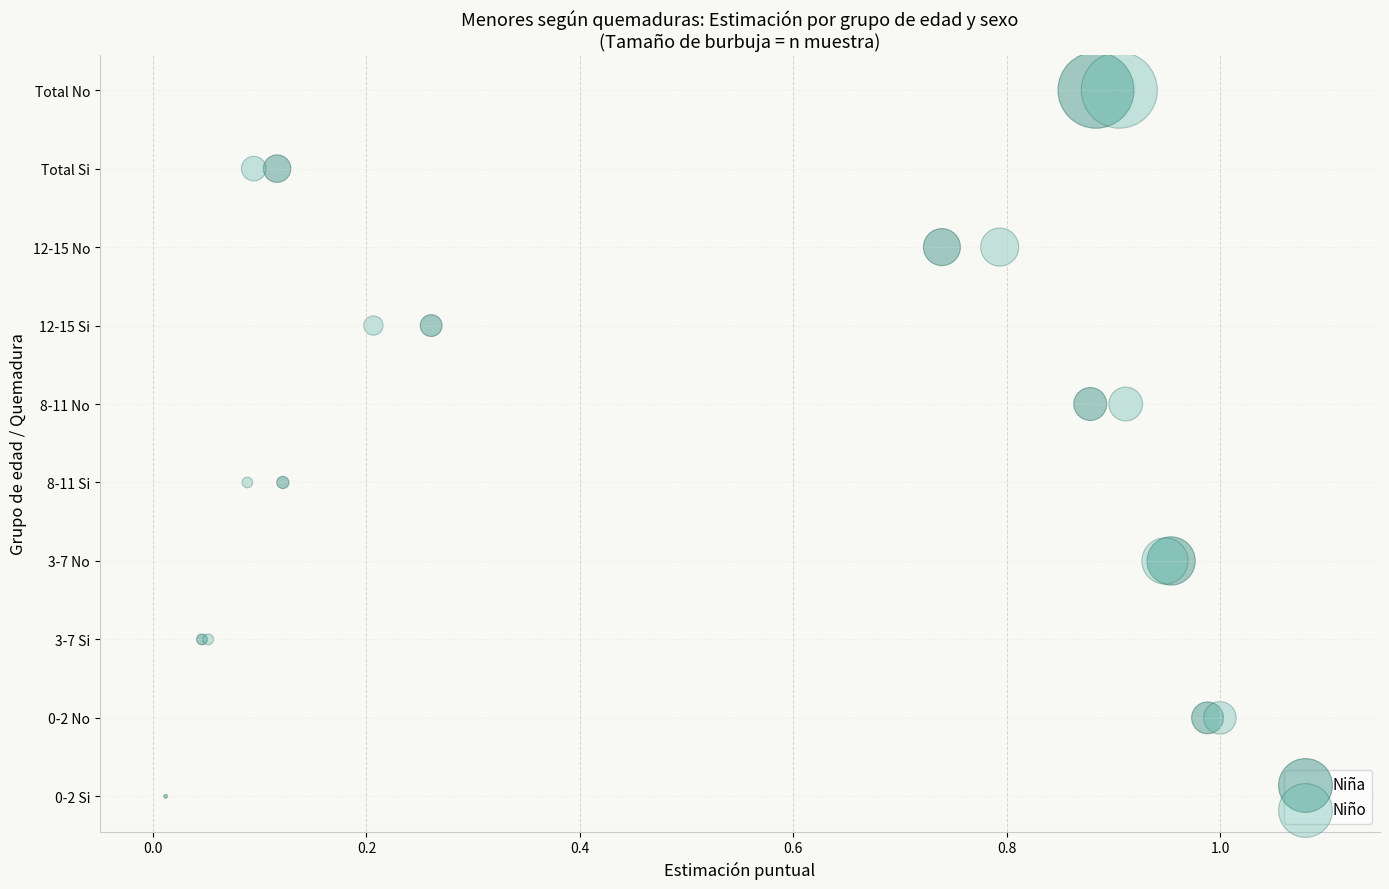

What are all the series names shown in the legend?

Niña, Niño